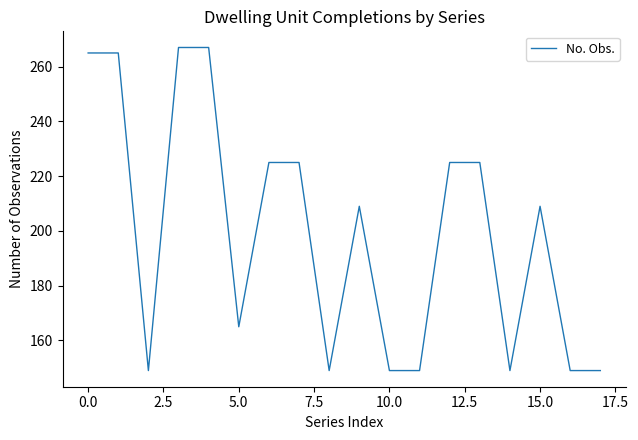

What is the minimum value shown in the chart?

149